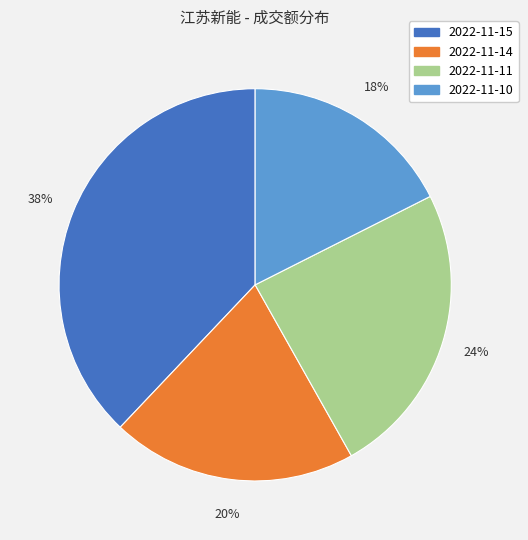

Combined, do 2022-11-14 and 2022-11-11 account for over 50%?

No